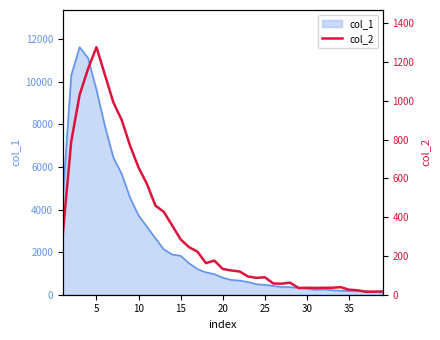

How many interior local peaks (higher than both neighbors) does the data have?

6